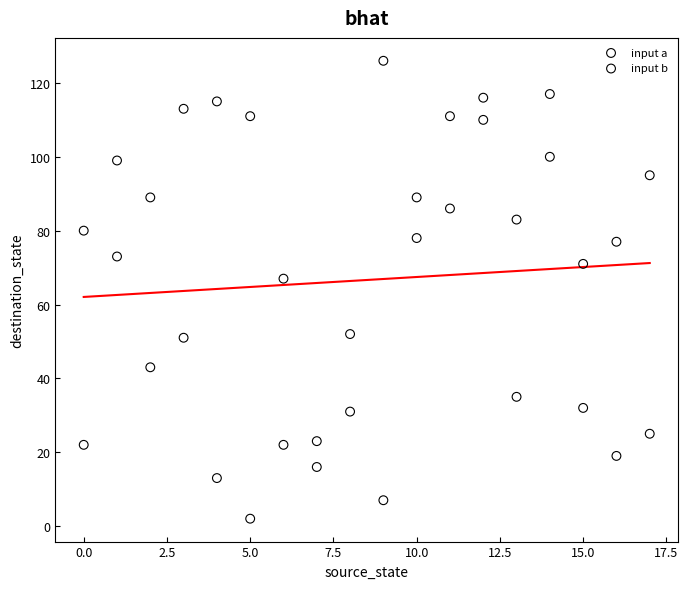

Across all data points, what is the range of Y values (max minus min)?

124